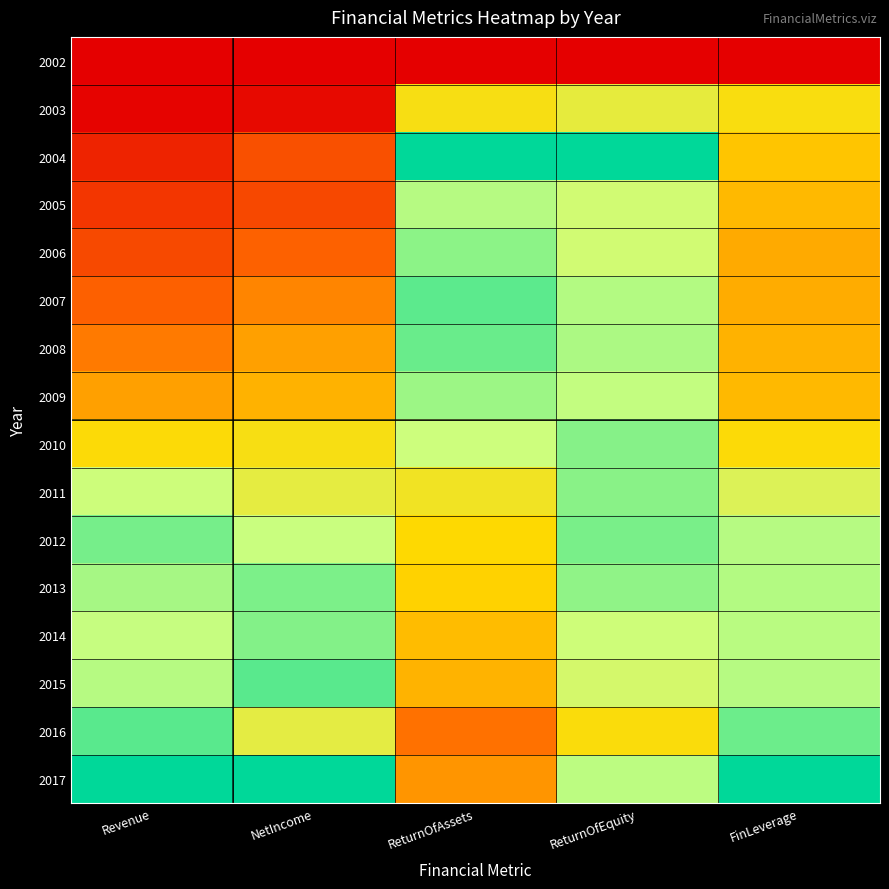

Rank the series by their maximum value, from lowest to highest.

2002, 2003, 2005, 2009, 2006, 2011, 2010, 2014, 2013, 2012, 2008, 2007, 2015, 2016, 2004, 2017